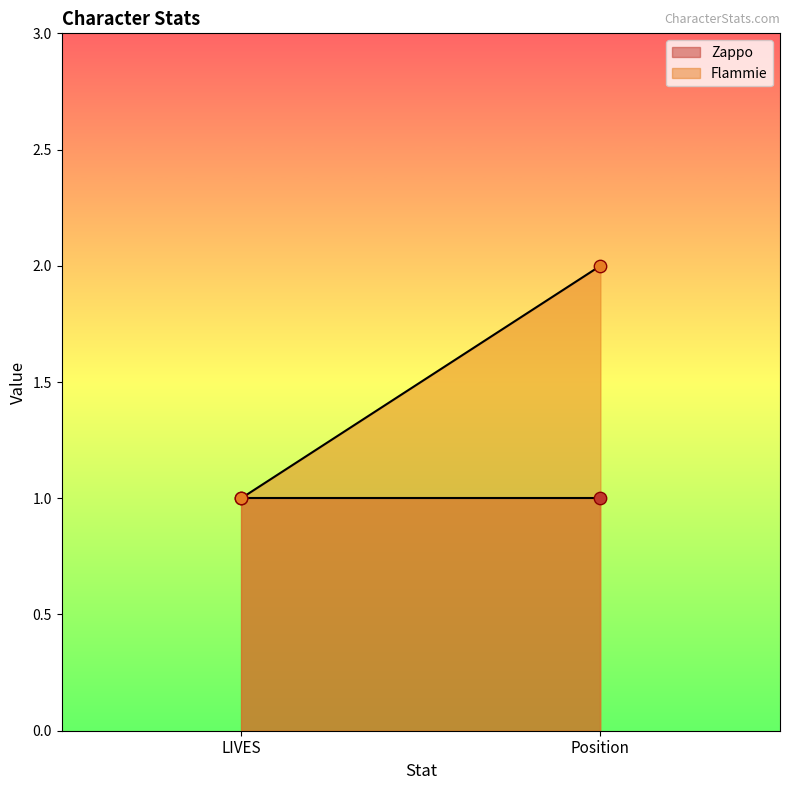

What is the total value across all series at LIVES?

2